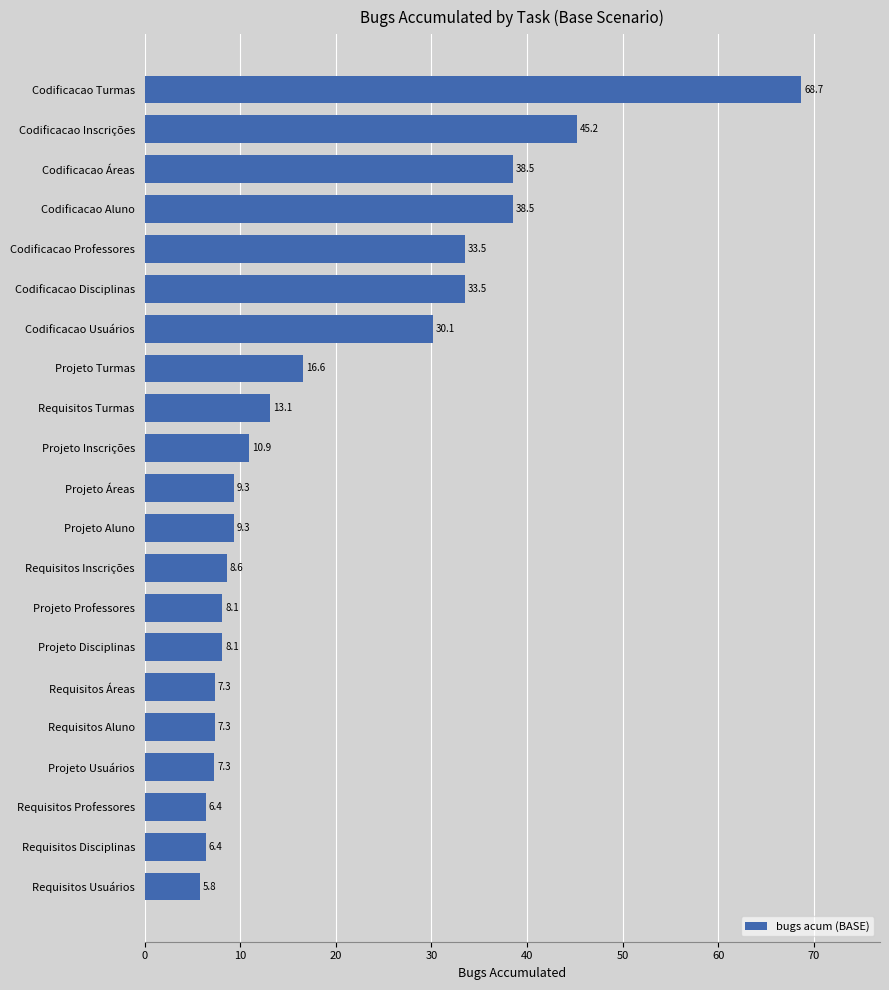

Which label corresponds to the smallest value in the chart?

Requisitos Usuários